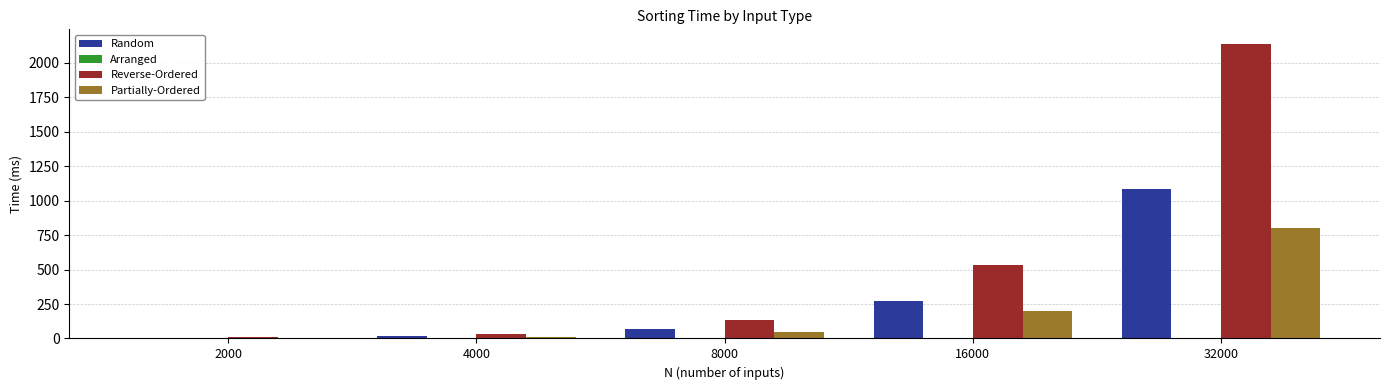

How many series are shown in this chart?

4